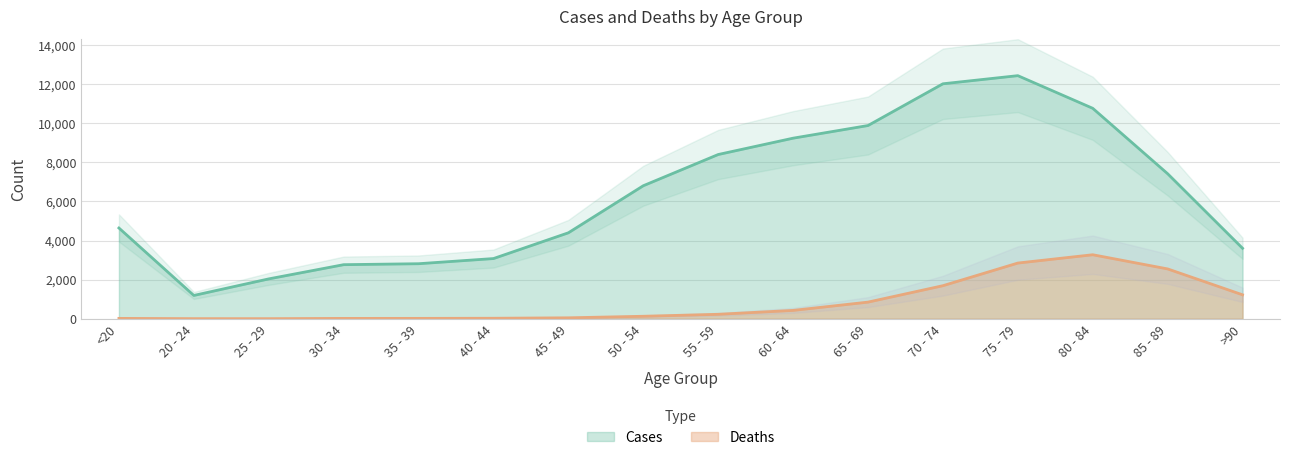

How many data points in Deaths are less than 227?

8